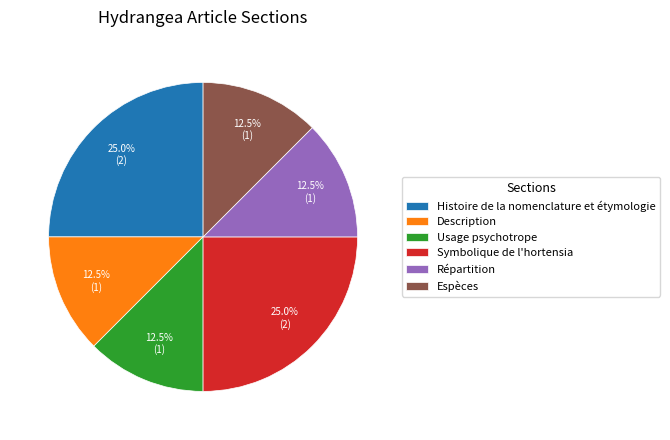

What portion of the pie excludes Symbolique de l'hortensia?

75.0%